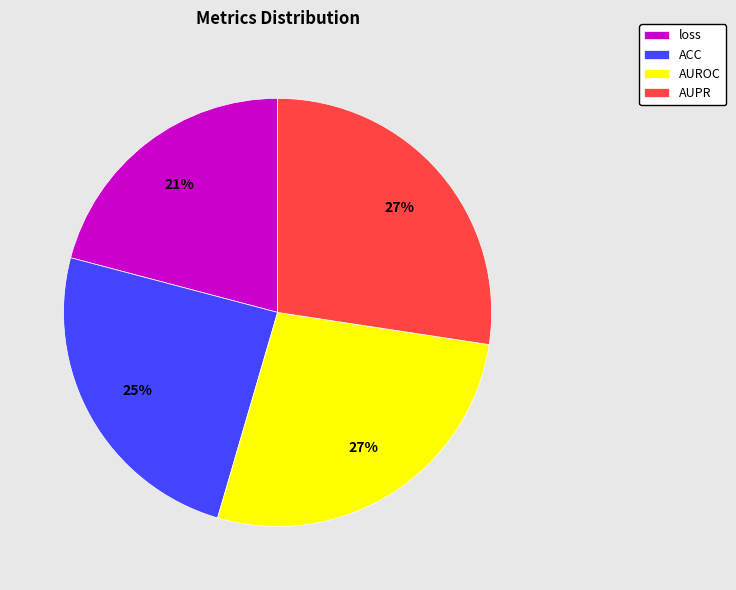

Do ACC and loss together represent more than half of the pie?

No